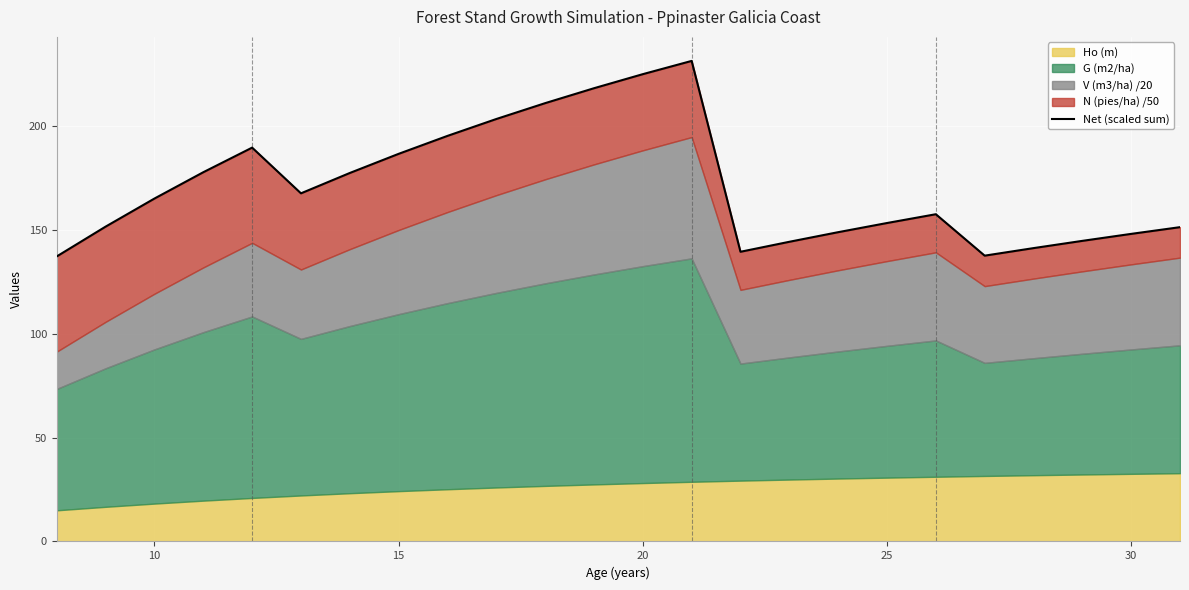

What is the ratio of the value at 25 to the value at 12?

0.8